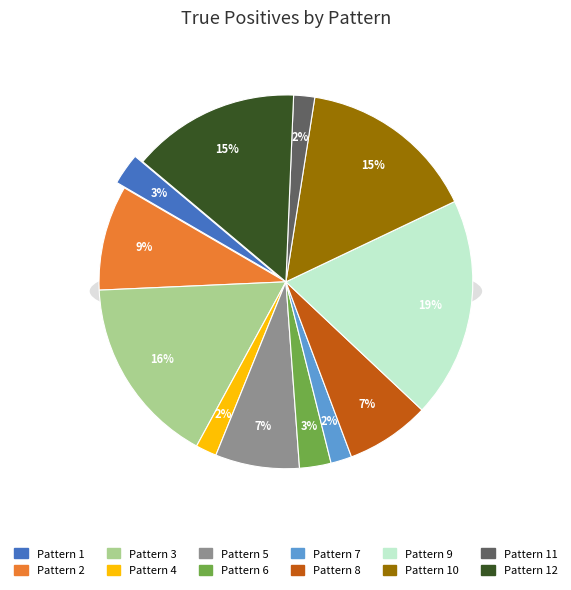

Does 1 represent more than half of the total?

No